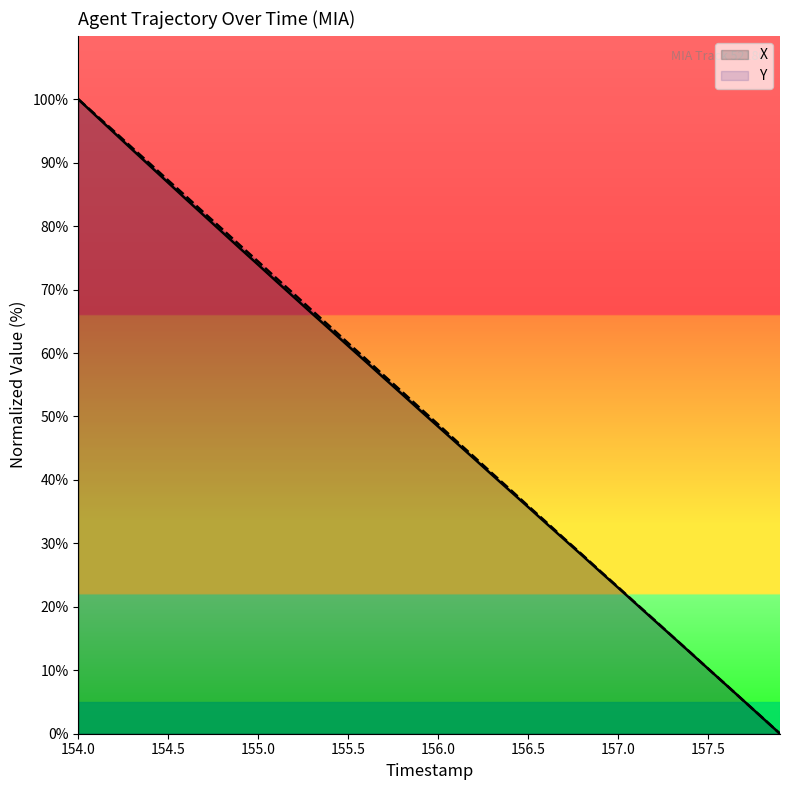

Count the number of categories in the chart.

40